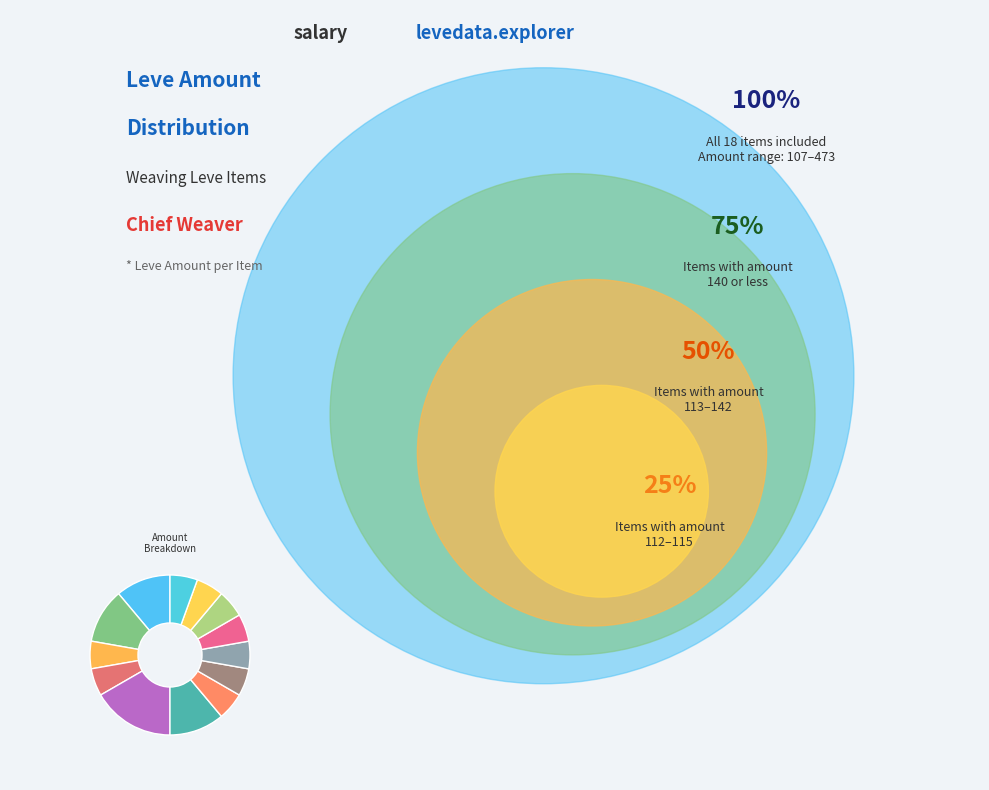

Which slice is the smallest?

Hempen Underpants